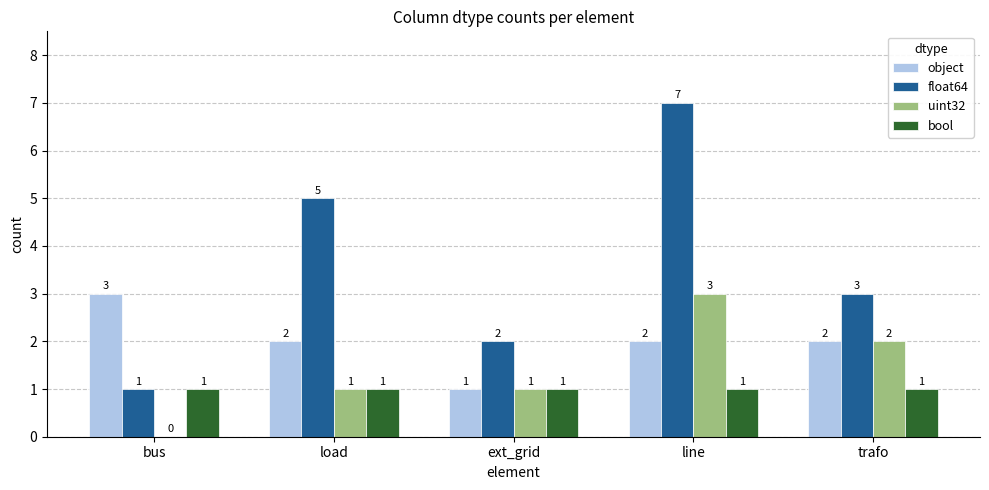

Count the number of data series in this chart.

4